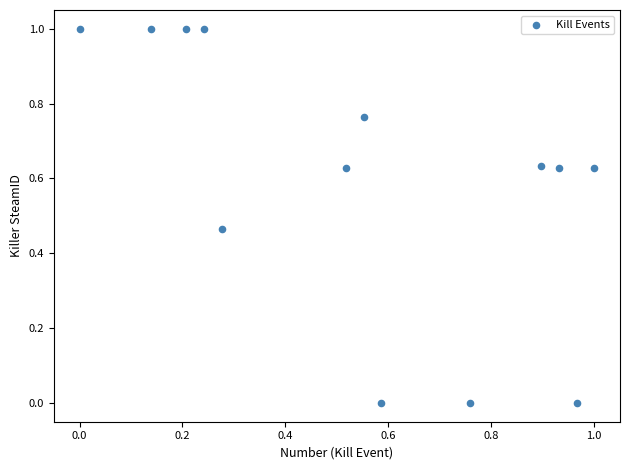

What is the range of X values (max minus min)?

1.0